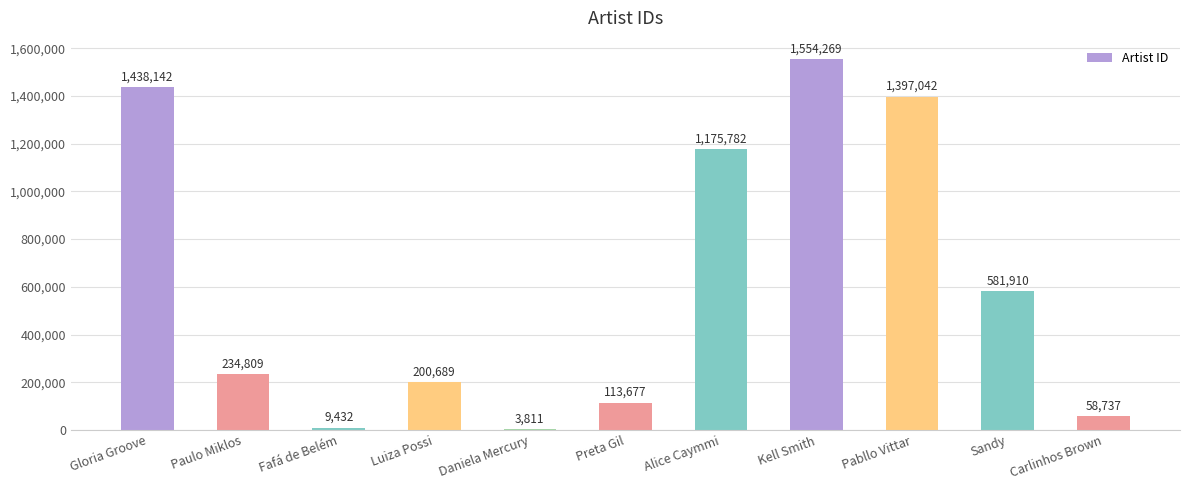

How many categories are shown in the chart?

11